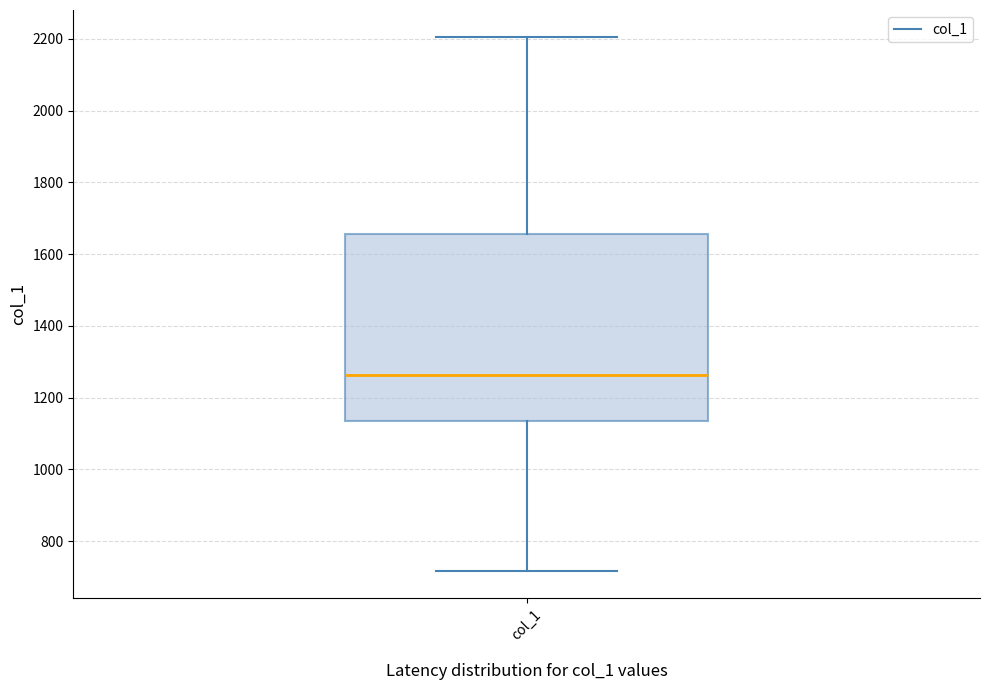

Read this box plot against the y-axis: the position of the median line, the range covered by the box, and the ends of both whiskers. The values are not printed on the chart, so give them approximately, as read against the axis.

median 1260, box 1140 to 1660, whiskers 720 to 2200